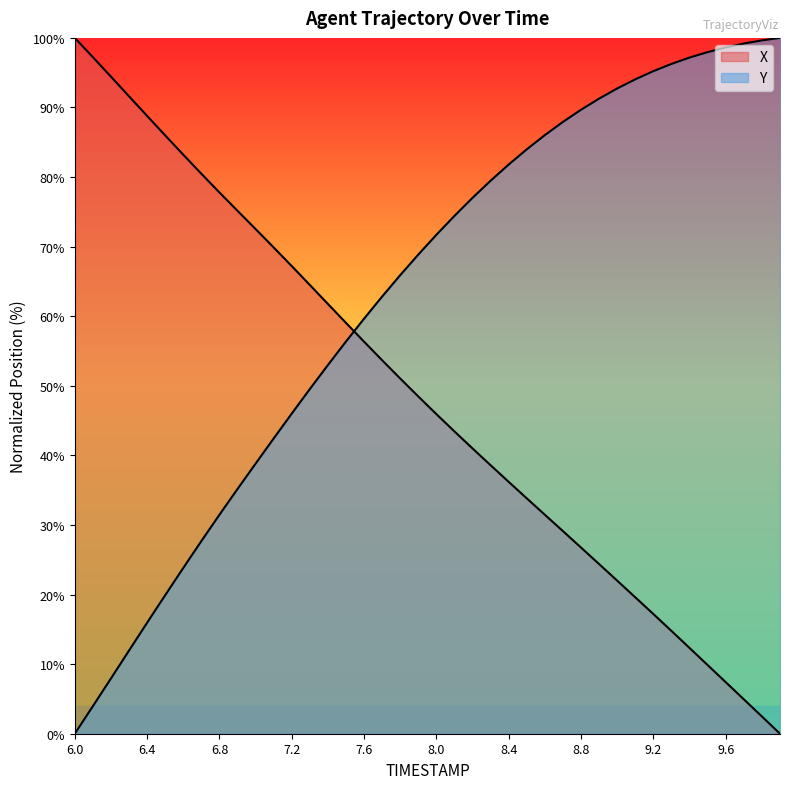

At which category is the sum across all series the highest?

8.3